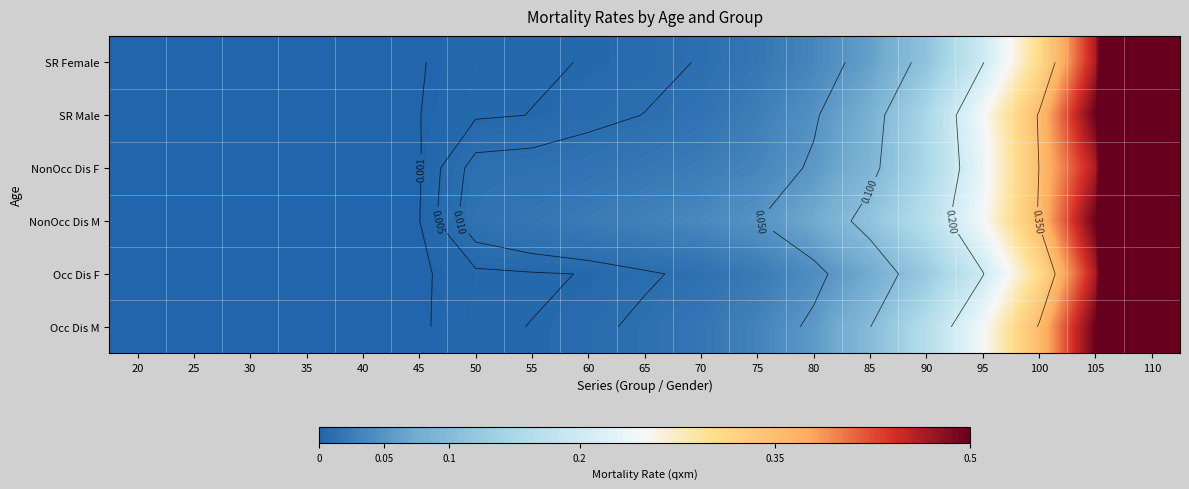

What is the average value of the Occ Dis M series?

0.1